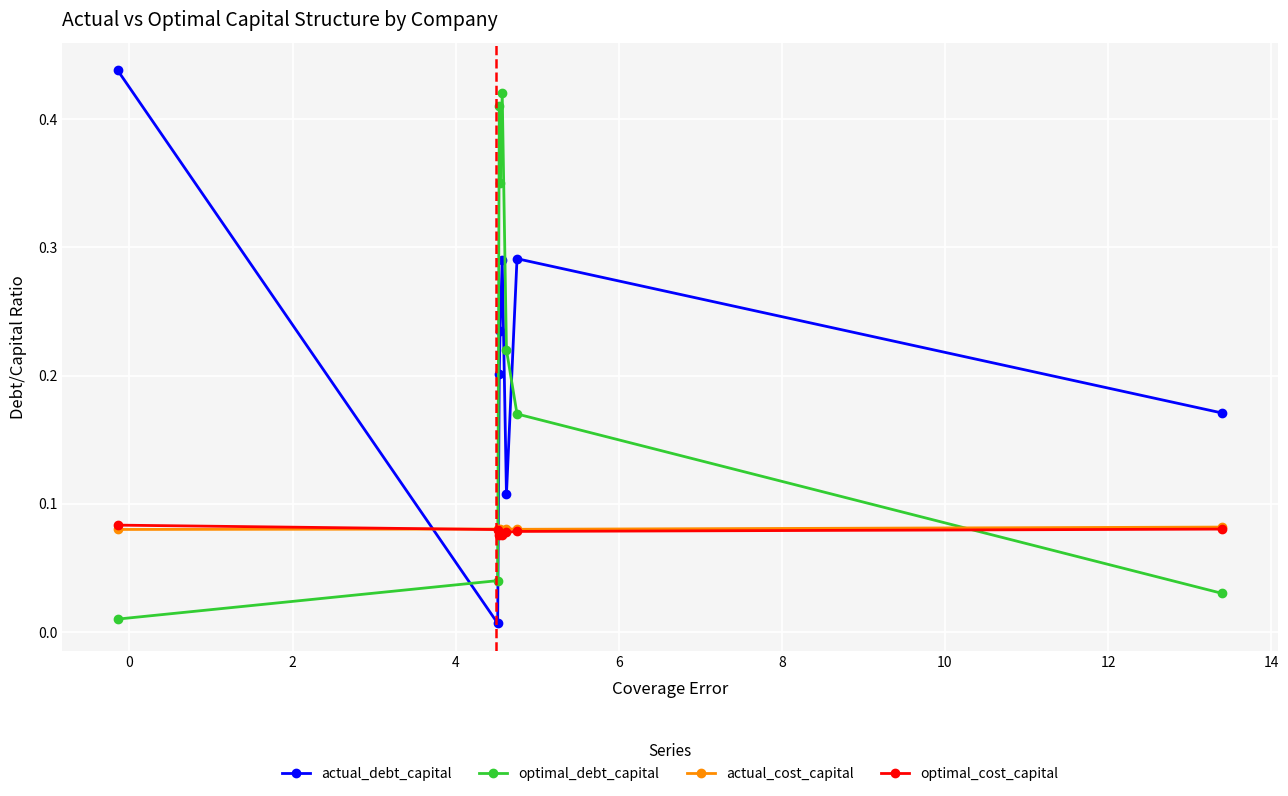

How many interior local peaks does the actual_debt_capital series have?

2